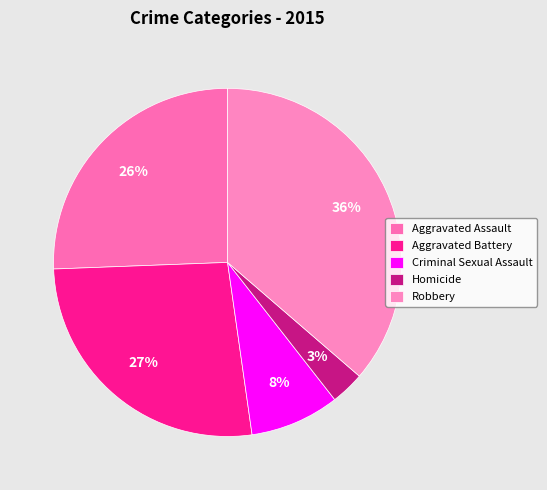

To the nearest percent, what is the combined percentage of Criminal Sexual Assault and Homicide?

11%